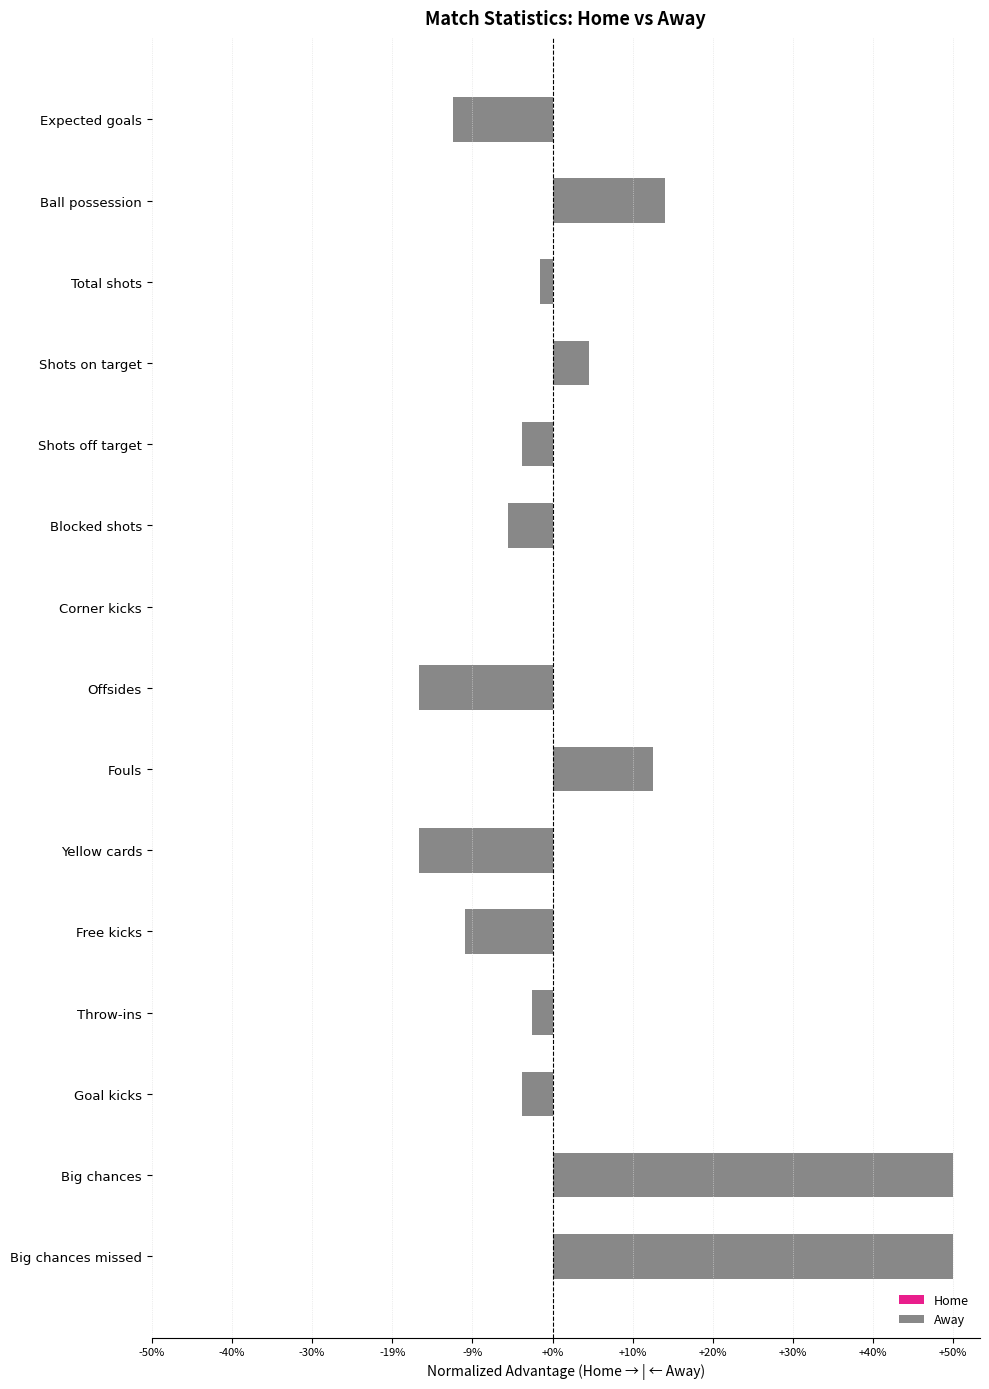

Which series has the widest spread of values?

Home